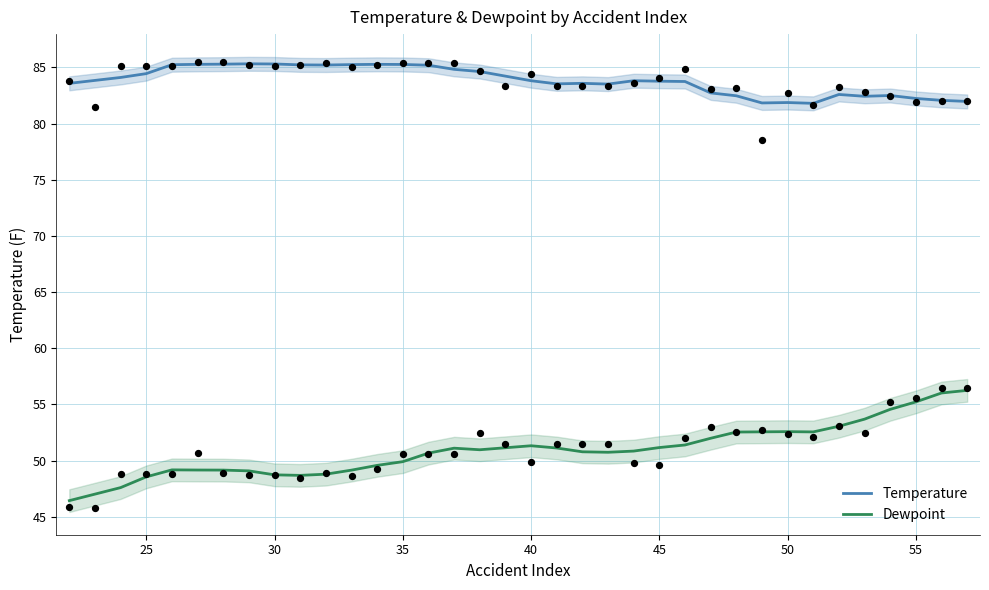

What are all the series names shown in the legend?

Temperature, Dewpoint